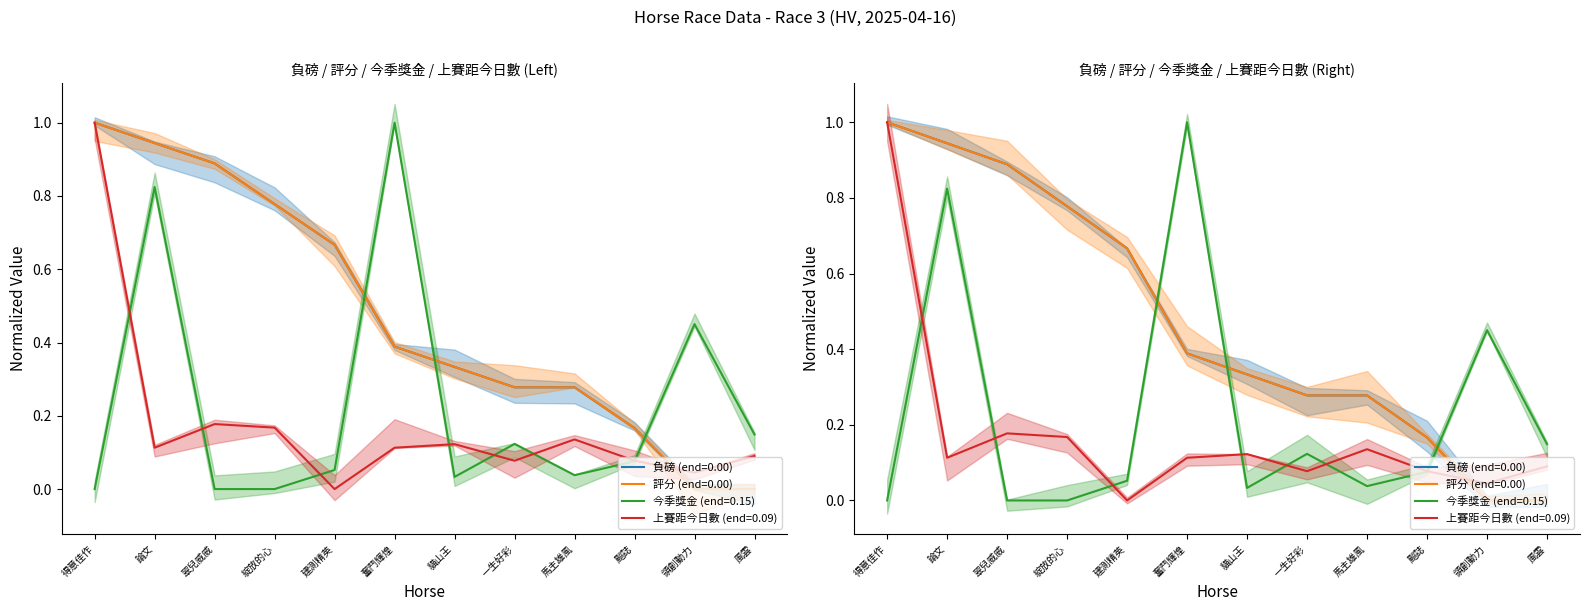

What are all the series names shown in the legend?

負磅, 評分, 今季獎金, 上賽距今日數